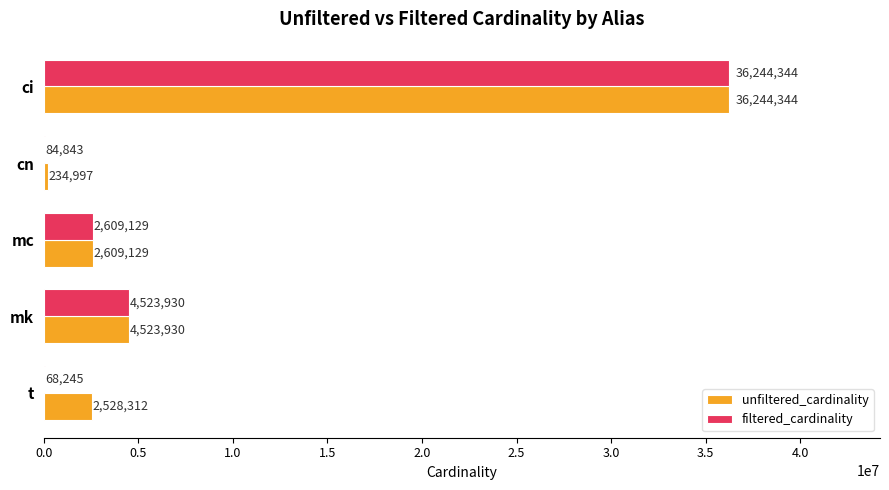

Which series has the largest total across all categories?

unfiltered_cardinality